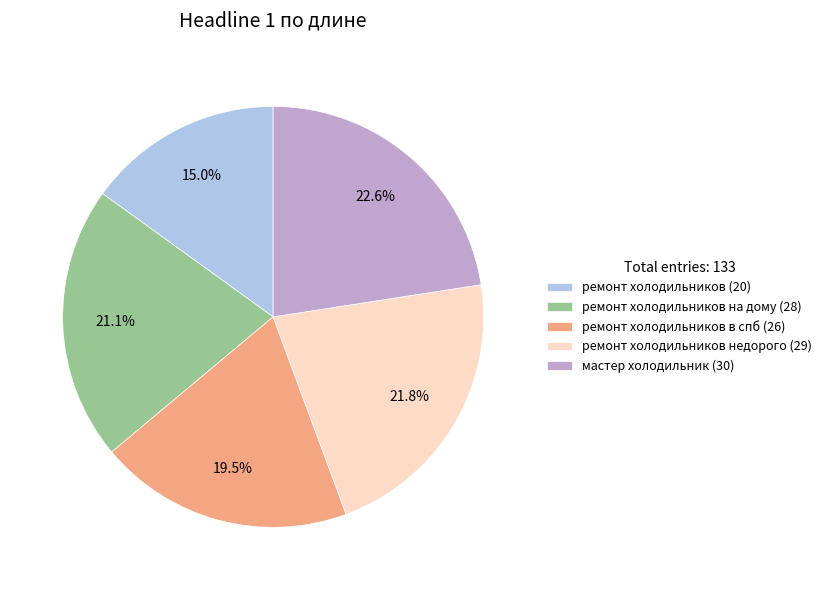

Rank the categories by value from lowest to highest.

ремонт холодильников (20), ремонт холодильников в спб (26), ремонт холодильников на дому (28), ремонт холодильников недорого (29), мастер холодильник (30)